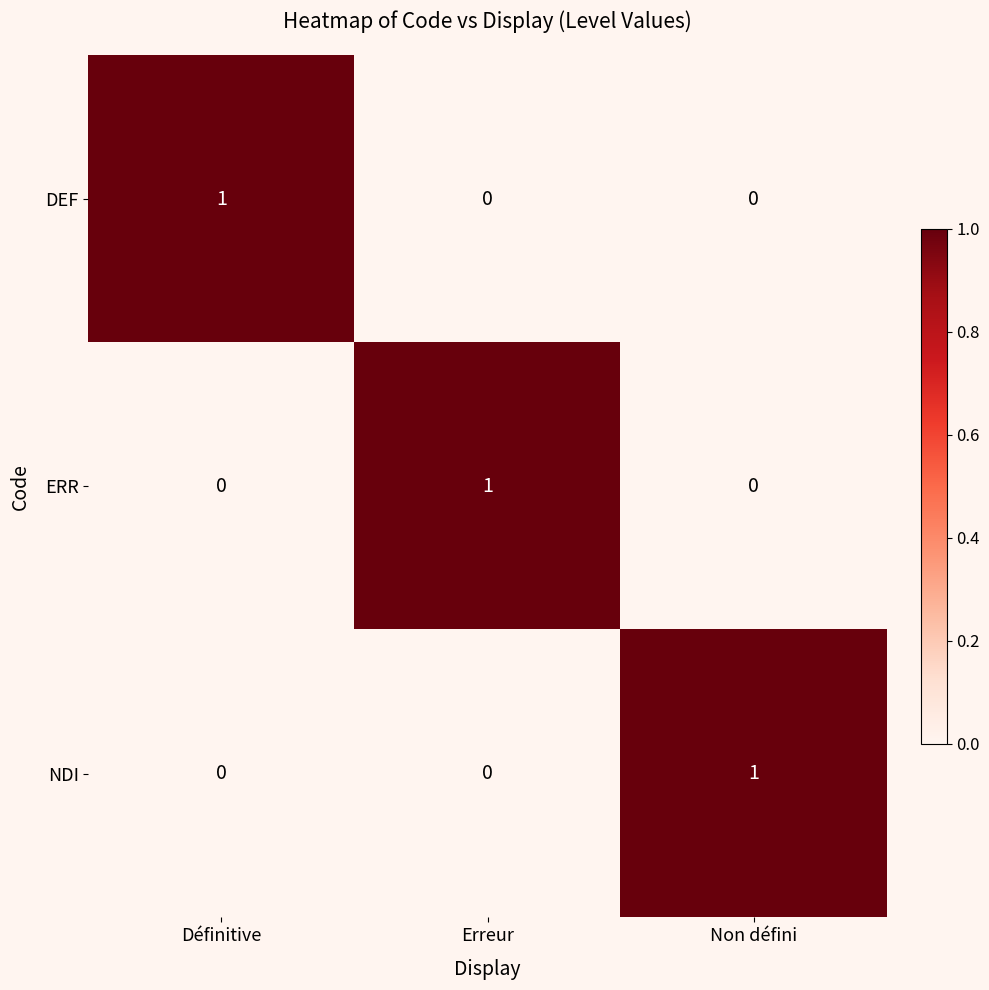

Count the ERR values in the range 0 to 1.

3